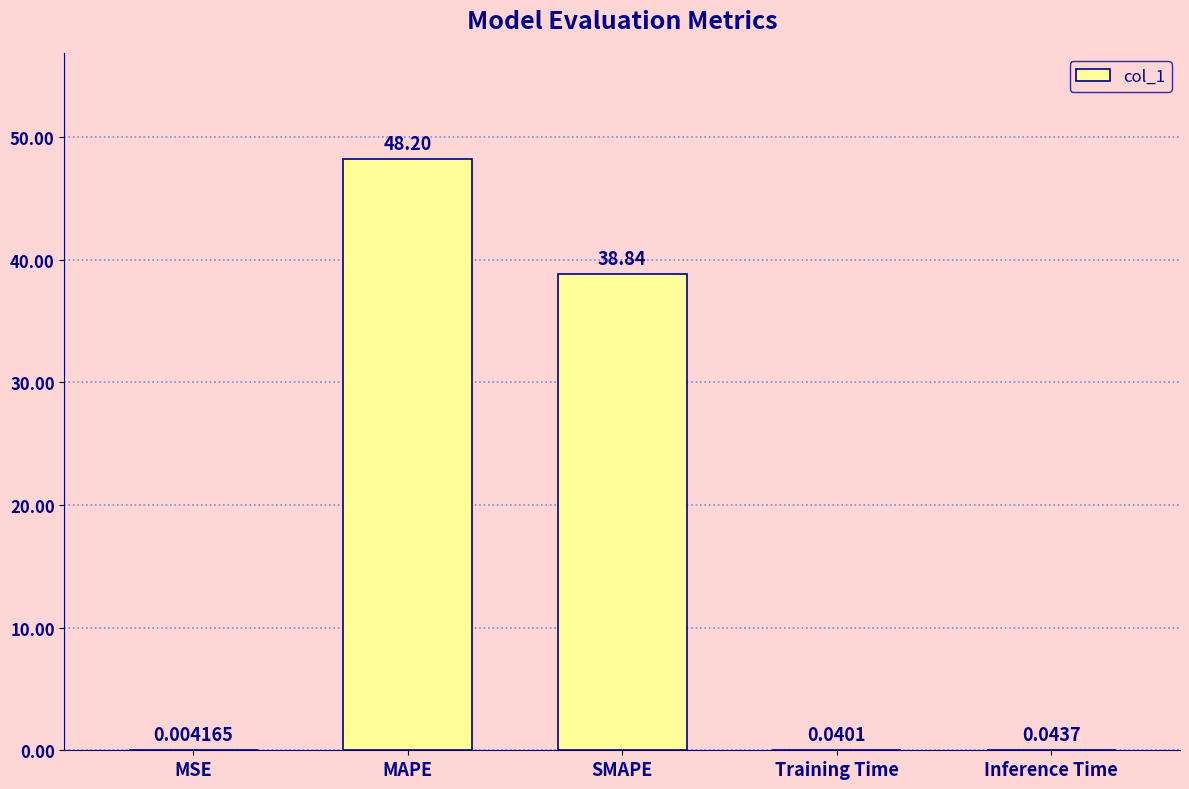

Are the bars horizontal?

No